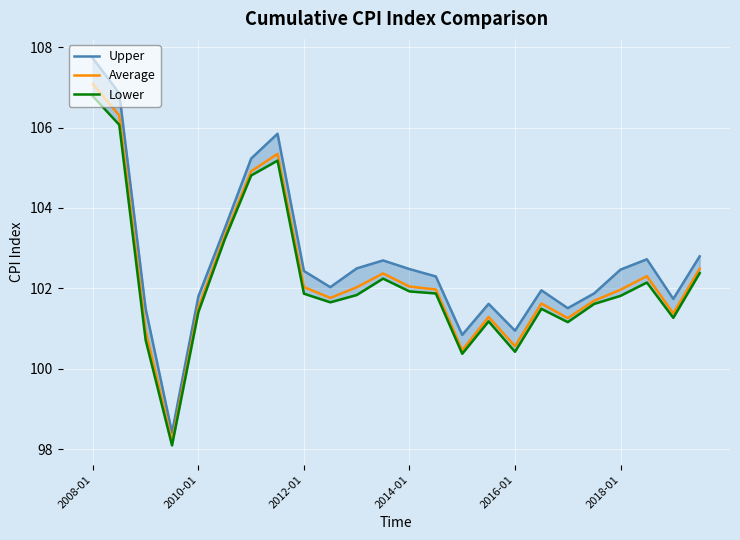

How many data points does each series have?

24